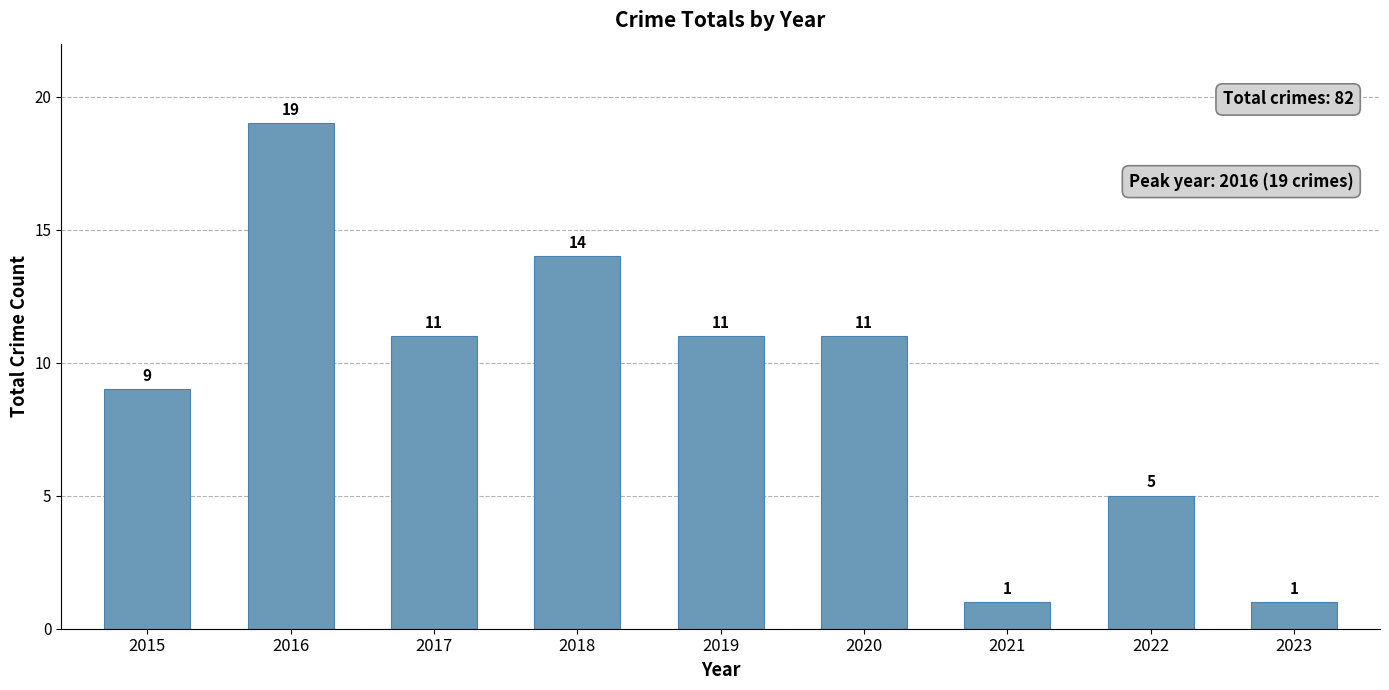

Approximately how many times larger is the value at 2022 compared to 2023?

5.0